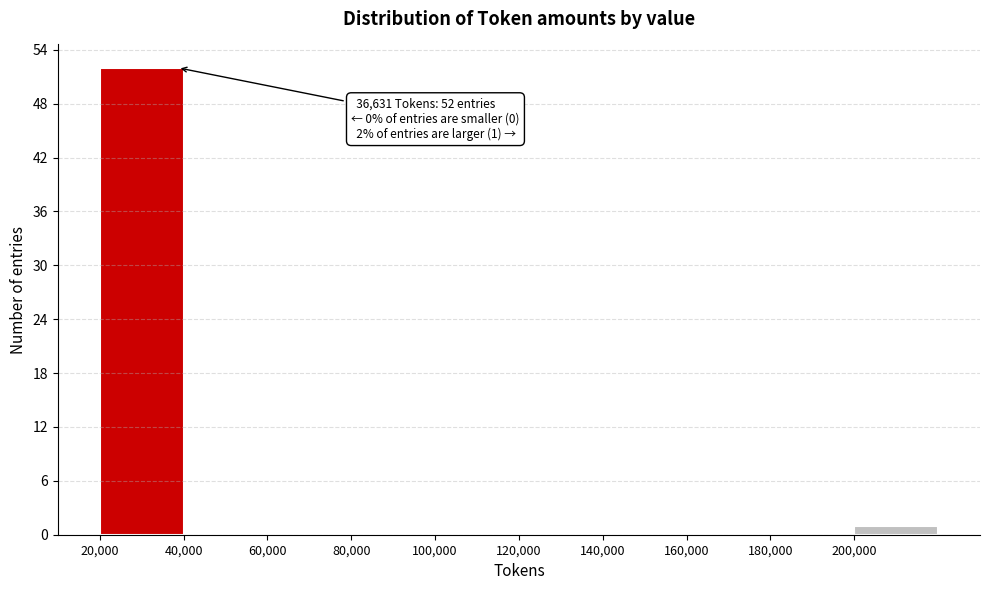

Which range on the x-axis has the tallest bar?

20000 to 40000